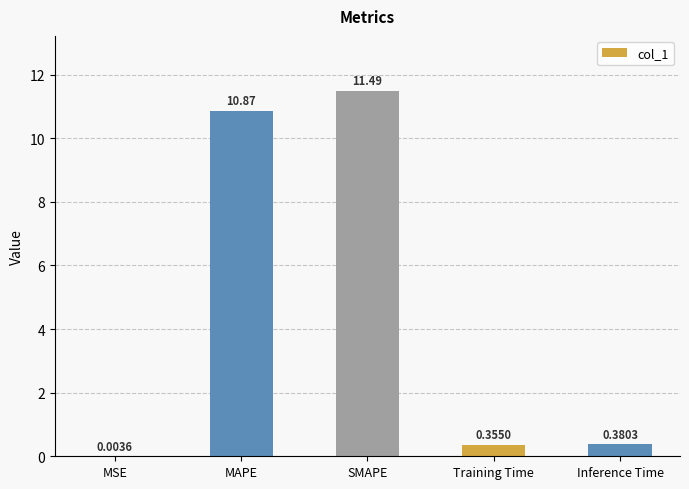

Where is the data nearest to the value 5?

Inference Time